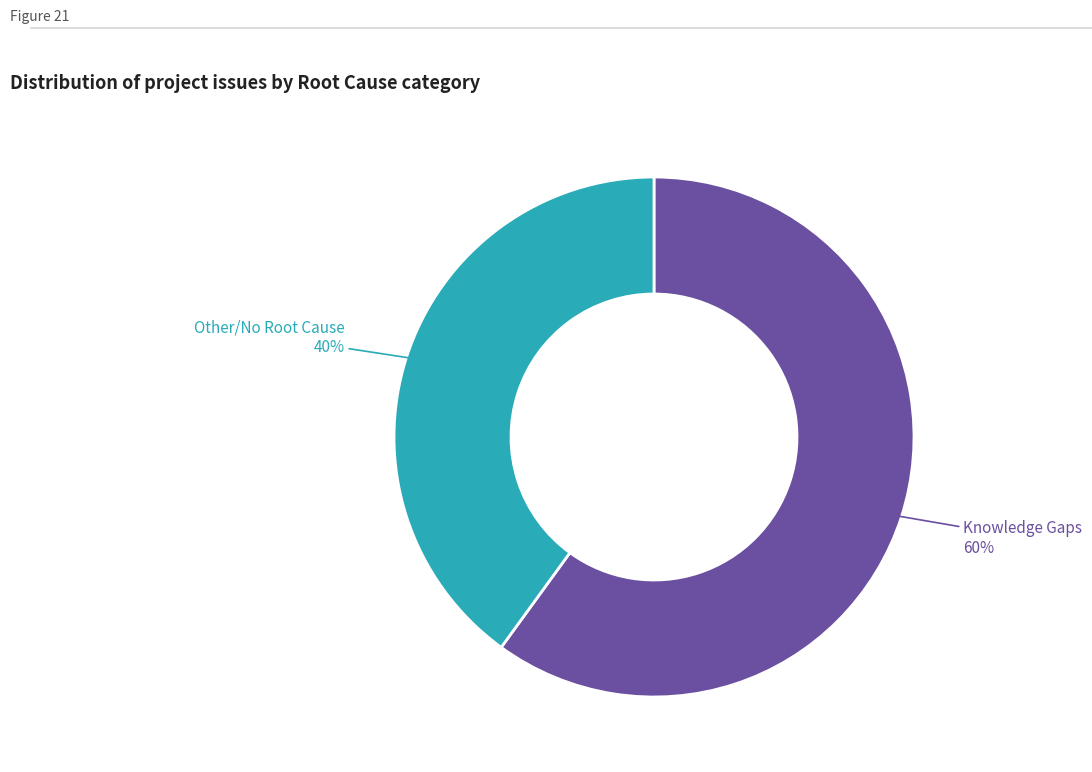

How many slices are in this pie chart?

2